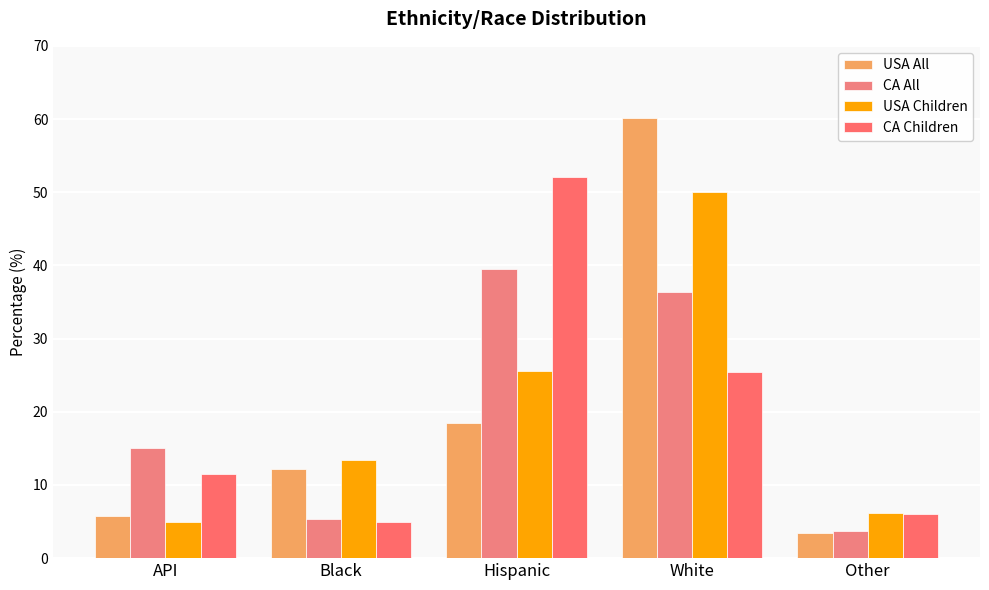

Reading left to right, list all the values displayed in this chart.

USA All: 5.8	12.2	18.5	60.1	3.4
CA All: 15.1	5.3	39.5	36.4	3.7
USA Children: 4.9	13.4	25.6	50.0	6.1
CA Children: 11.5	4.9	52.1	25.5	6.0